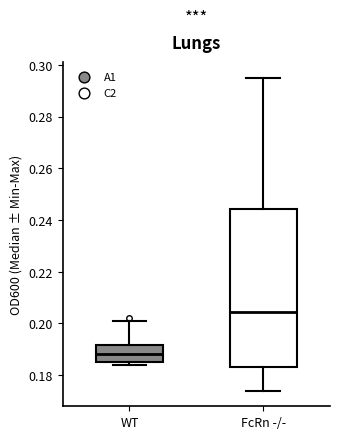

Which box's median line is the lowest?

WT